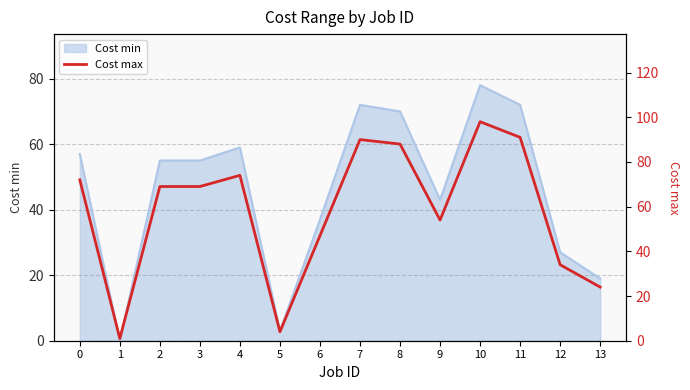

Does the chart display data point markers on the line(s)?

No